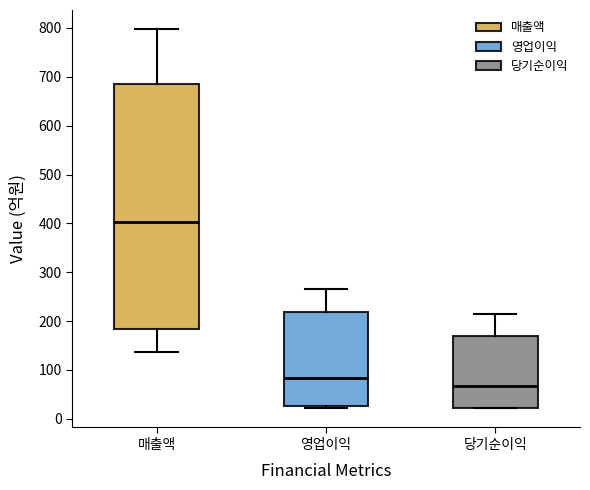

Which box's median line is the highest?

매출액